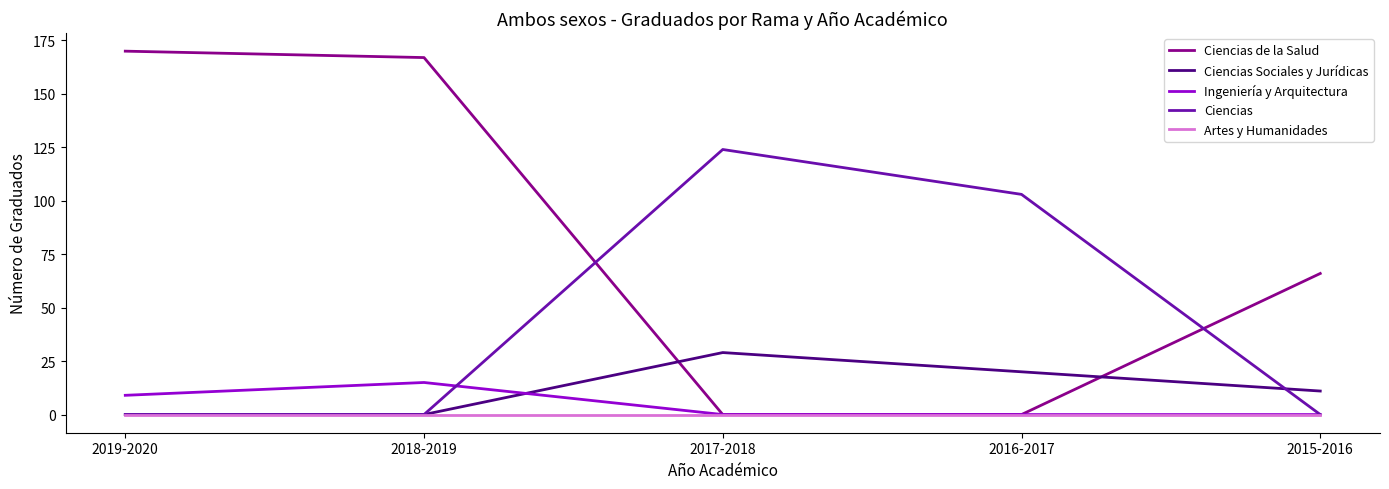

Which series changed the most between 2019-2020 and 2016-2017?

Ciencias de la Salud